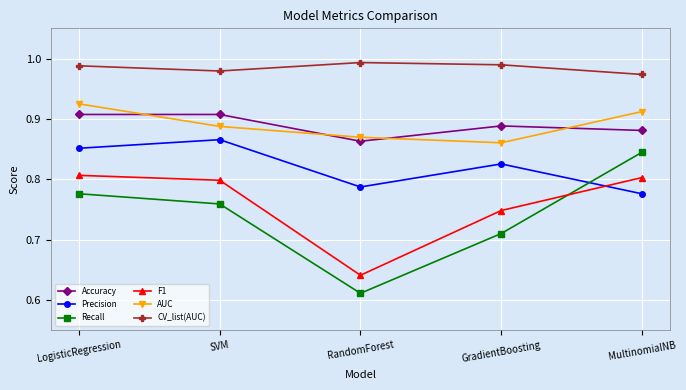

Which series has the largest range (max minus min)?

Recall